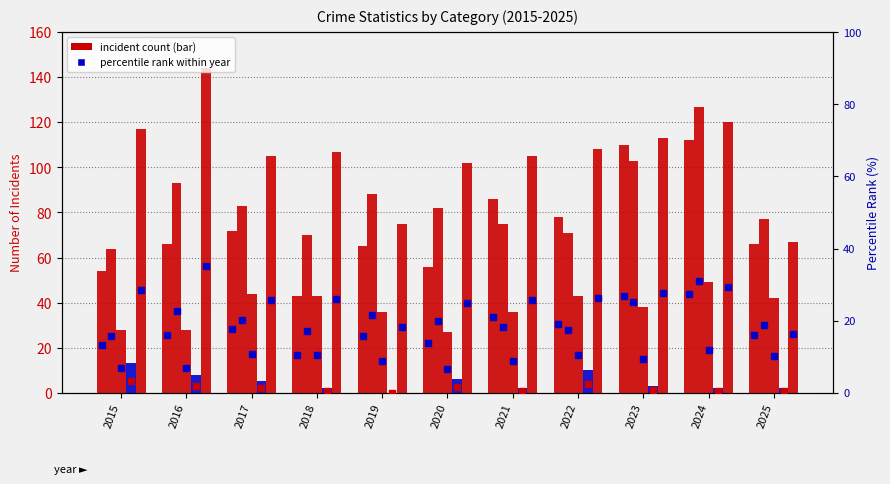

Reading right to left, what are all the values shown in this chart?

Aggravated Assault: 2025=66	2024=112	2023=110	2022=78	2021=86	2020=56	2019=65	2018=43	2017=72	2016=66	2015=54
Aggravated Battery: 2025=77	2024=127	2023=103	2022=71	2021=75	2020=82	2019=88	2018=70	2017=83	2016=93	2015=64
Criminal Sexual Assault: 2025=42	2024=49	2023=38	2022=43	2021=36	2020=27	2019=36	2018=43	2017=44	2016=28	2015=28
Homicide: 2025=2	2024=2	2023=3	2022=10	2021=2	2020=6	2019=0	2018=2	2017=5	2016=8	2015=13
Robbery: 2025=67	2024=120	2023=113	2022=108	2021=105	2020=102	2019=75	2018=107	2017=105	2016=144	2015=117